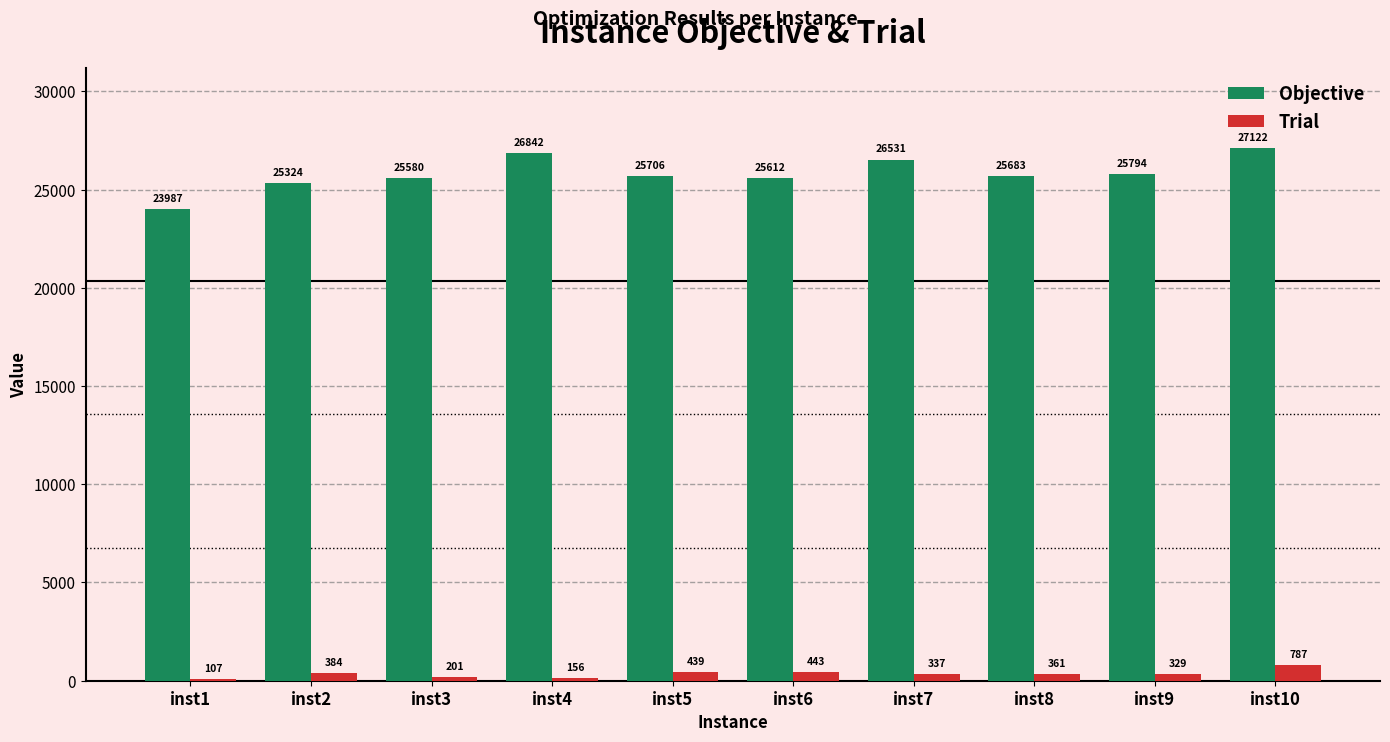

What are all the series names shown in the legend?

Objective, Trial